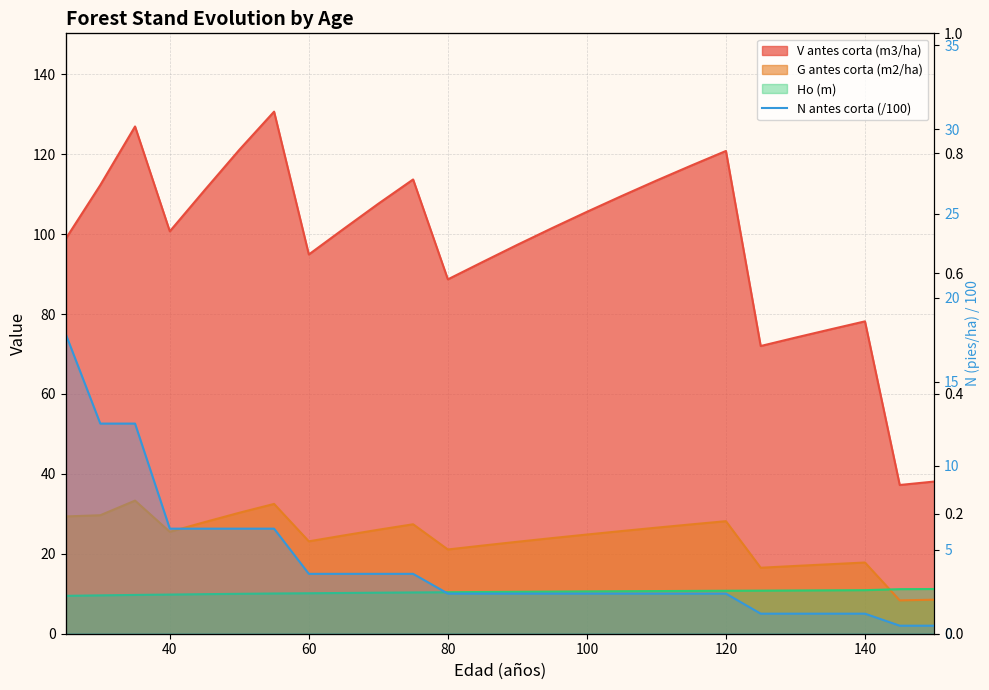

What is the value of the V antes corta (m3/ha) point at the 2nd from the left?

112.3